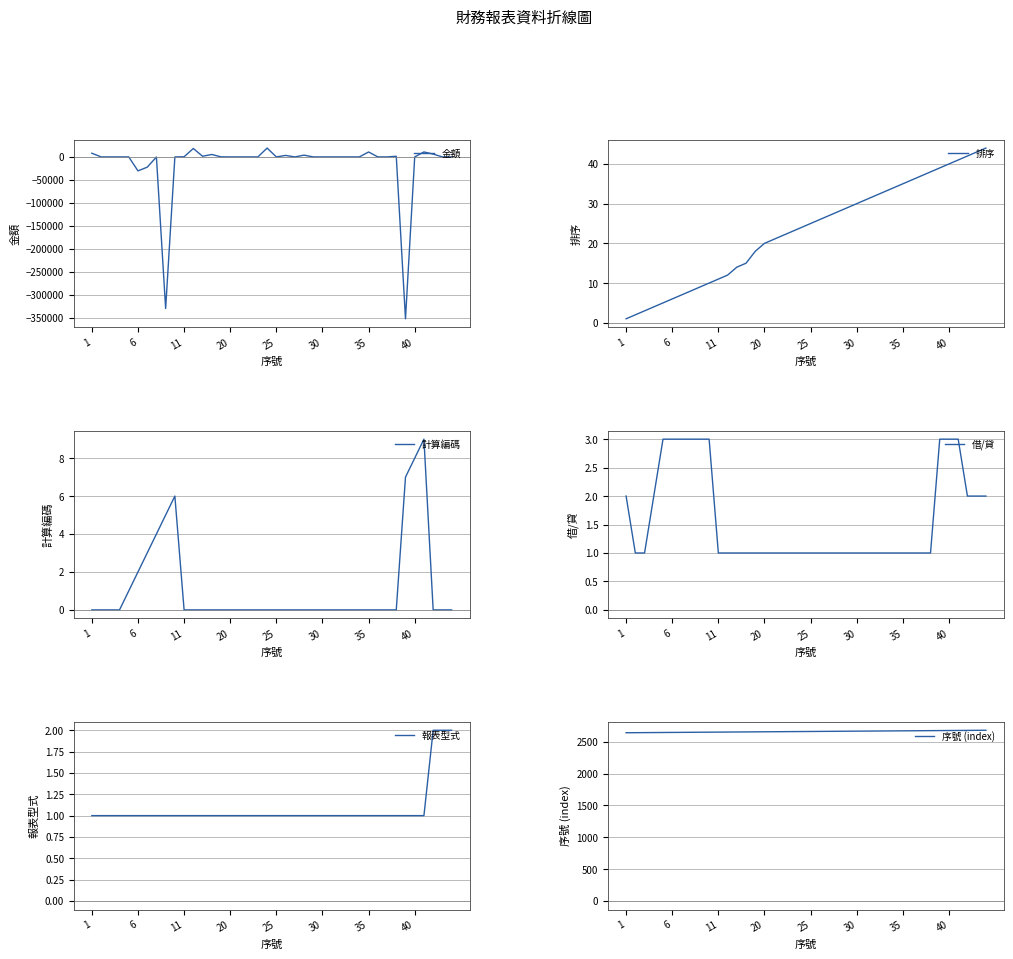

What is the difference between the maximum and minimum values in the 序號 (index) series?

39